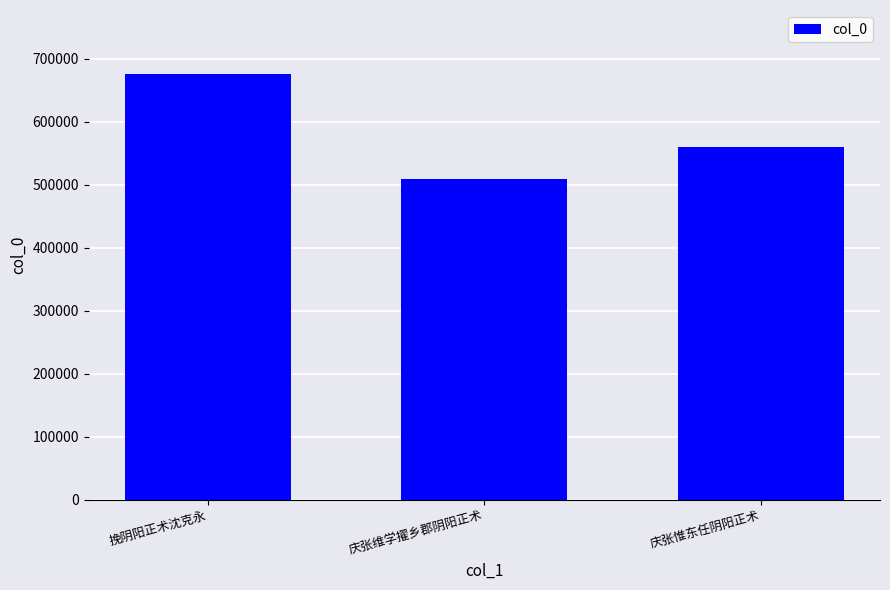

What is the label of the 2nd bar from the right?

庆张维学擢乡郡阴阳正术